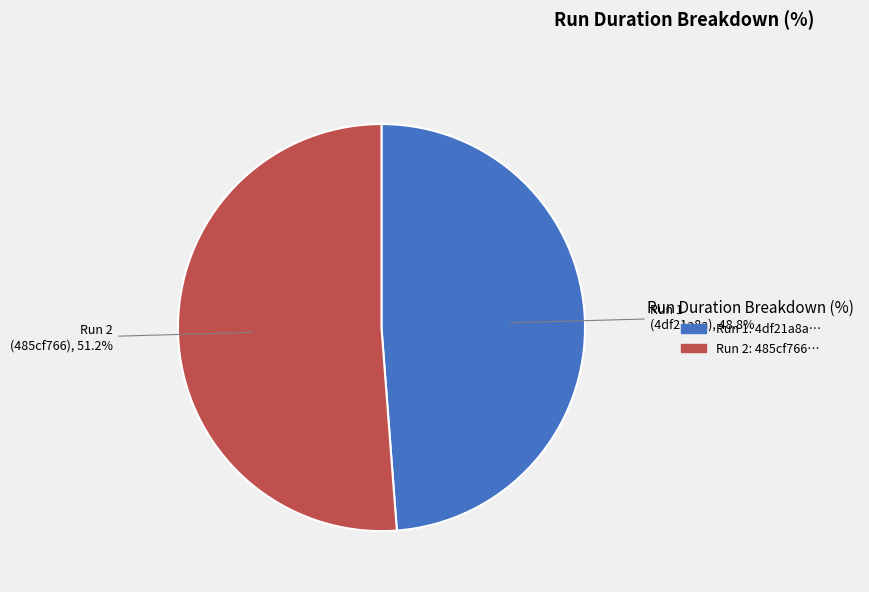

Is there a majority slice in this chart?

Yes